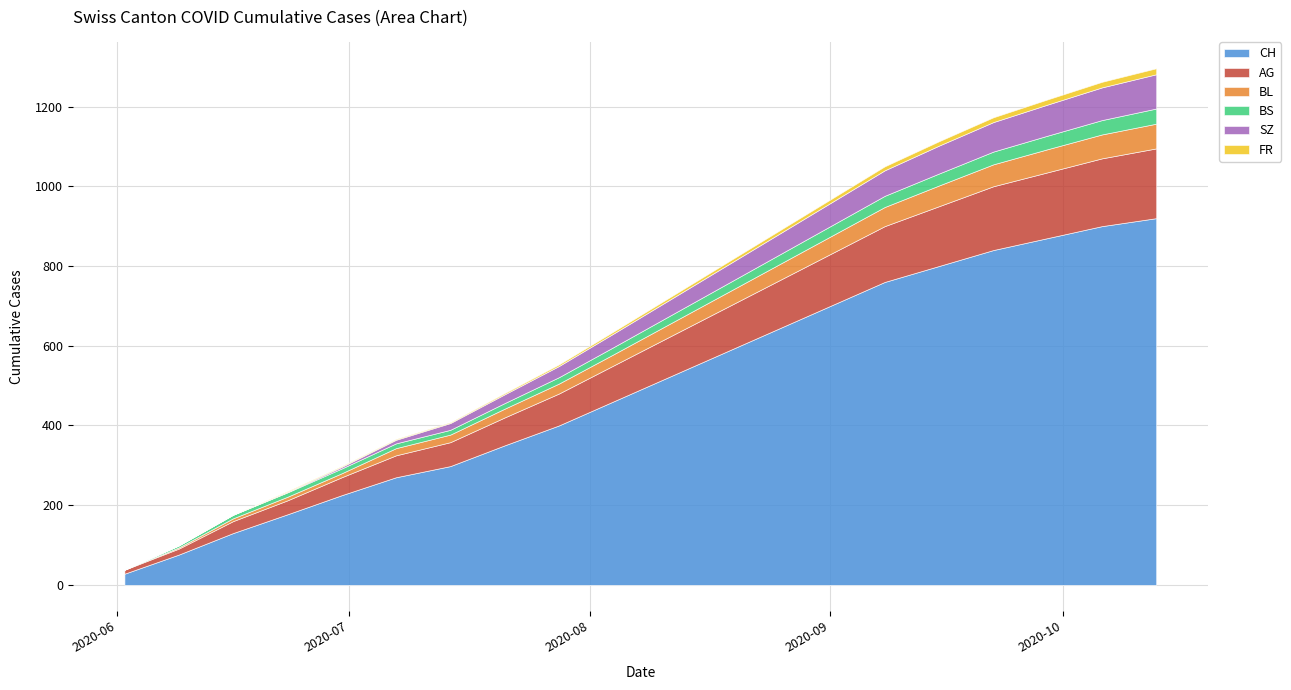

List the labels in order of FR value, smallest first.

2020-06-02, 2020-06-09, 2020-06-16, 2020-06-23, 2020-06-30, 2020-07-07, 2020-07-14, 2020-07-21, 2020-07-28, 2020-08-04, 2020-08-11, 2020-08-18, 2020-08-25, 2020-09-01, 2020-09-08, 2020-09-15, 2020-09-22, 2020-09-29, 2020-10-06, 2020-10-13